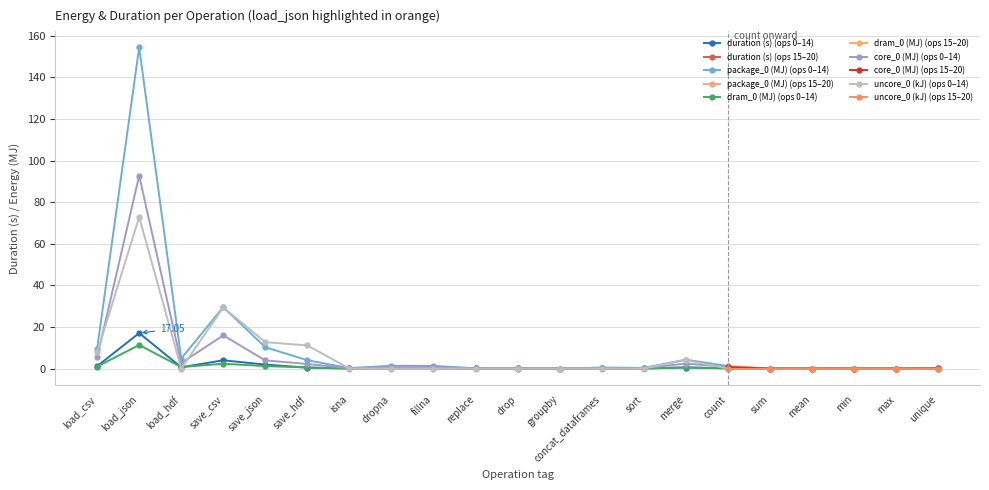

What is the difference between the maximum and second lowest values in the dram_0_M series?

11.3